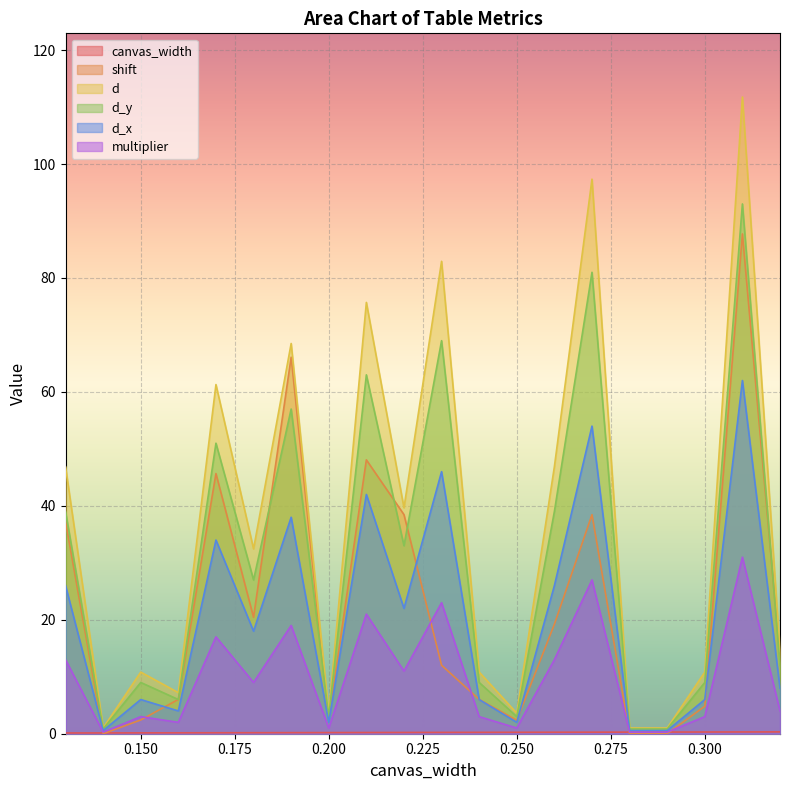

The multiplier series shows 2.7 at 0.16. True or false?

False